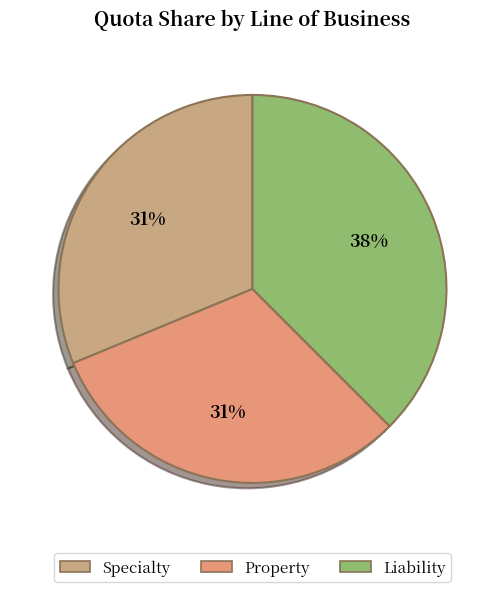

Is the sum of Property and Specialty greater than half?

Yes